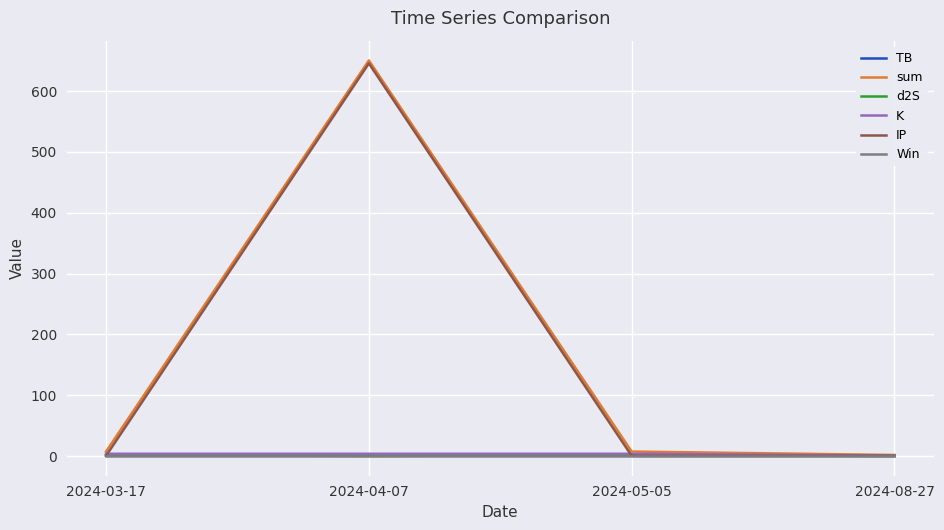

True or false: sum has a value of 7.5 at 2024-03-17.

True